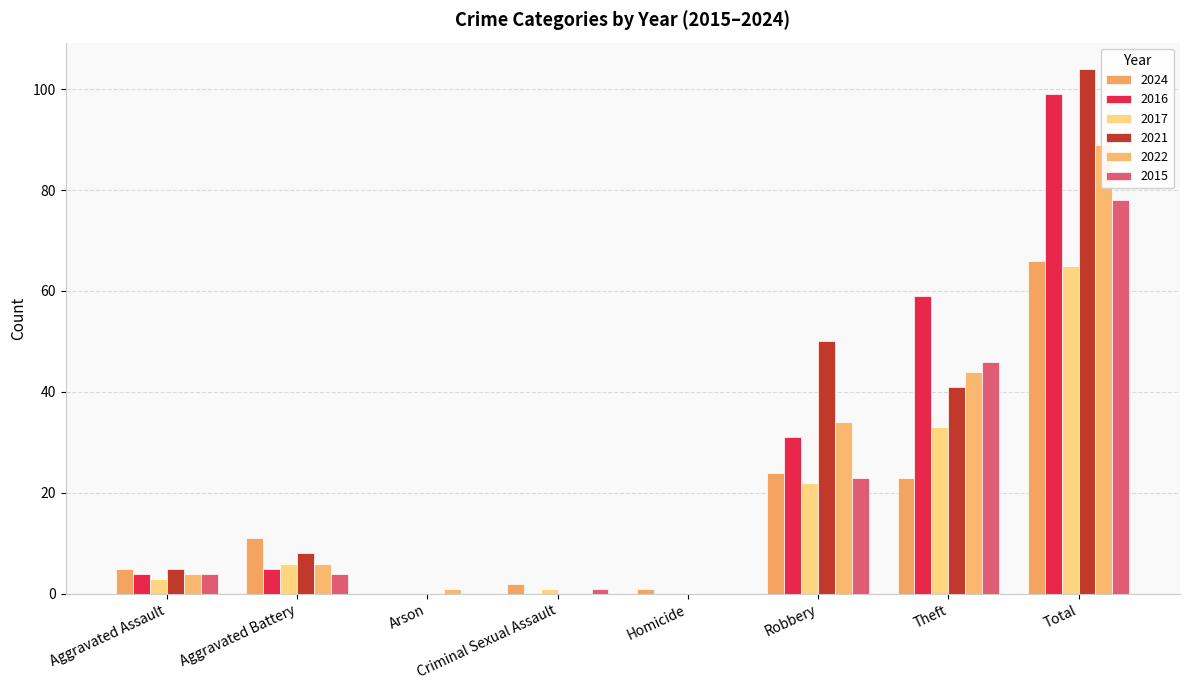

Reading left to right, extract all data points from this chart.

2024: Aggravated Assault=5	Aggravated Battery=11	Arson=0	Criminal Sexual Assault=2	Homicide=1	Robbery=24	Theft=23	Total=66
2016: Aggravated Assault=4	Aggravated Battery=5	Arson=0	Criminal Sexual Assault=0	Homicide=0	Robbery=31	Theft=59	Total=99
2017: Aggravated Assault=3	Aggravated Battery=6	Arson=0	Criminal Sexual Assault=1	Homicide=0	Robbery=22	Theft=33	Total=65
2021: Aggravated Assault=5	Aggravated Battery=8	Arson=0	Criminal Sexual Assault=0	Homicide=0	Robbery=50	Theft=41	Total=104
2022: Aggravated Assault=4	Aggravated Battery=6	Arson=1	Criminal Sexual Assault=0	Homicide=0	Robbery=34	Theft=44	Total=89
2015: Aggravated Assault=4	Aggravated Battery=4	Arson=0	Criminal Sexual Assault=1	Homicide=0	Robbery=23	Theft=46	Total=78